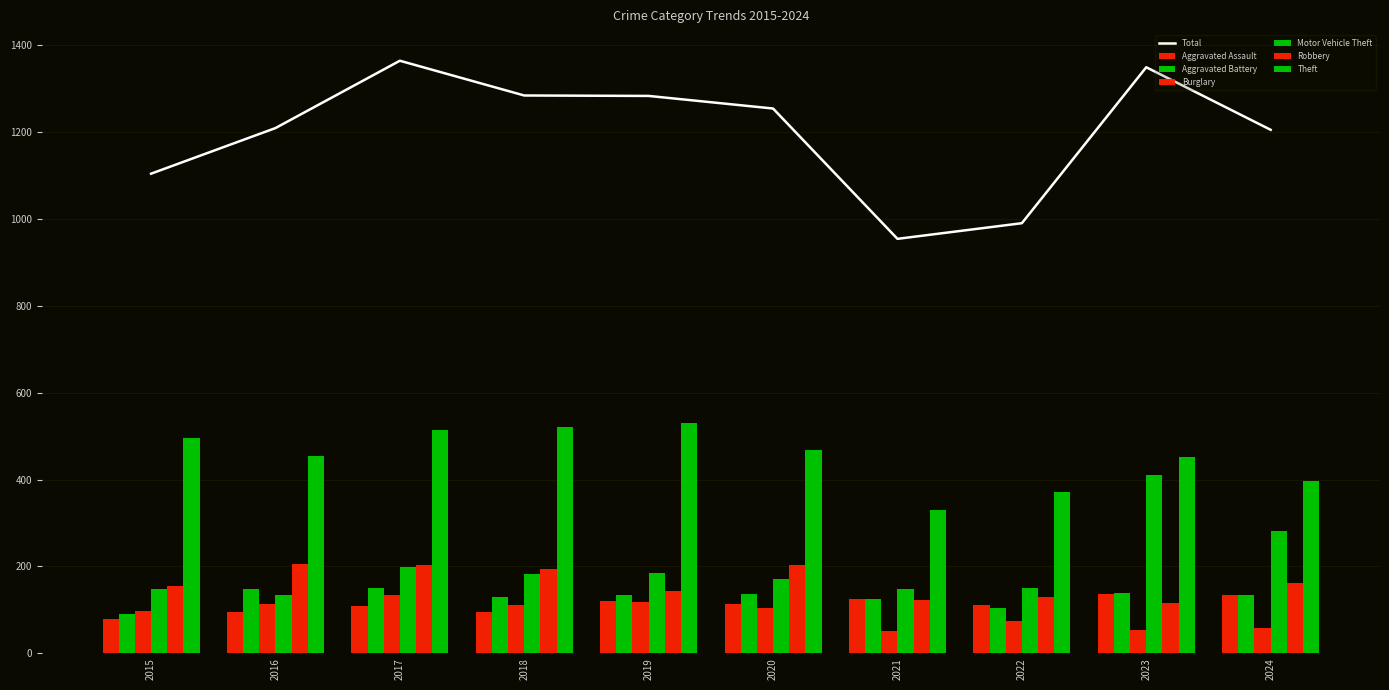

At how many categories does at least one series exceed 375?

8